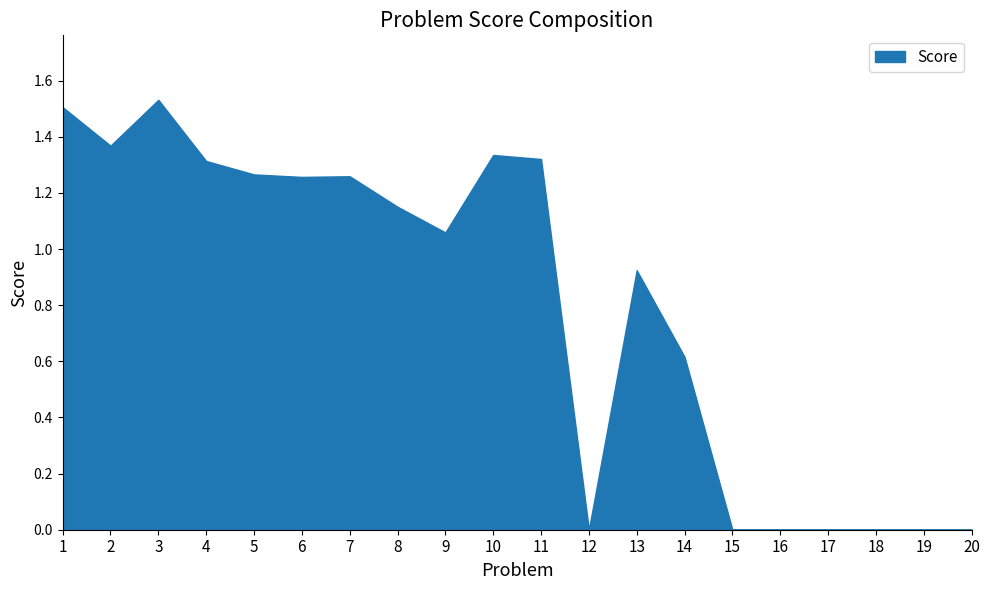

Does the chart display data point markers on the line(s)?

No